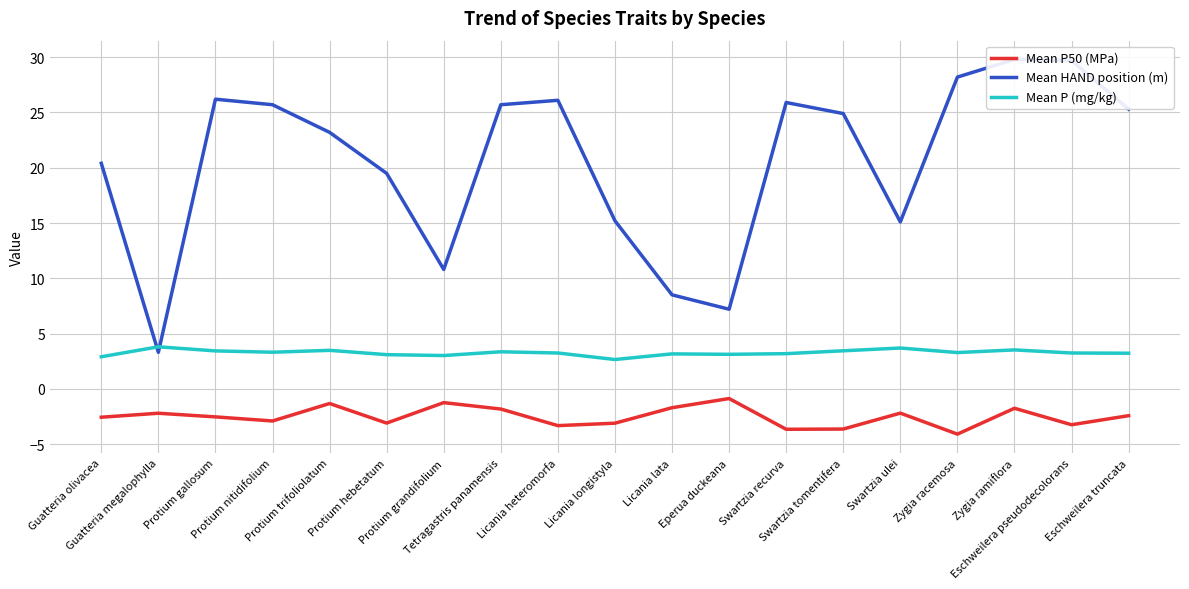

Reading left to right, transcribe all the data shown in this chart.

Mean P50 (MPa): -2.6	-2.2	-2.5	-2.9	-1.3	-3.1	-1.2	-1.8	-3.3	-3.1	-1.7	-0.9	-3.7	-3.6	-2.2	-4.1	-1.8	-3.2	-2.4
Mean HAND position (m): 20.4	3.3	26.2	25.7	23.2	19.5	10.8	25.7	26.1	15.2	8.5	7.2	25.9	24.9	15.1	28.2	29.8	29.7	25.3
Mean P (mg/kg): 2.9	3.8	3.4	3.3	3.5	3.1	3.0	3.4	3.2	2.6	3.2	3.1	3.2	3.4	3.7	3.3	3.5	3.2	3.2